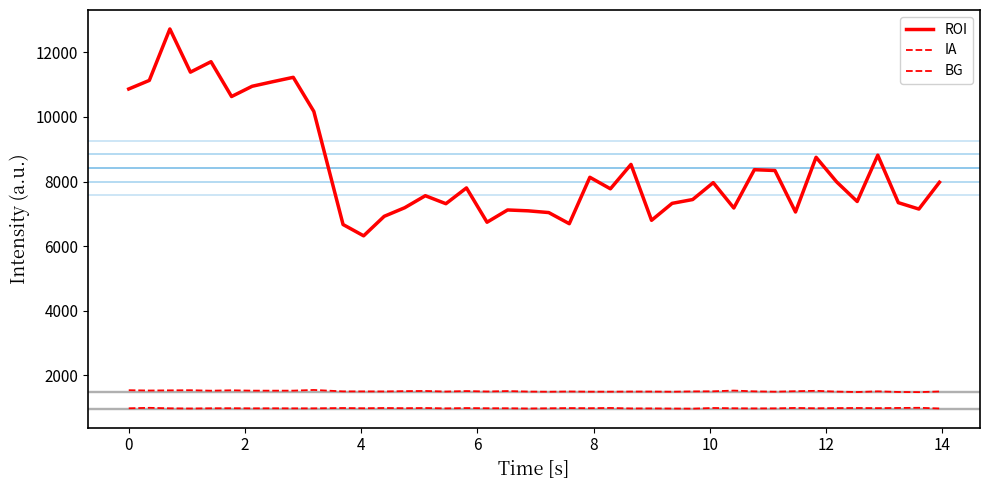

What is the maximum value for BG?

997.3